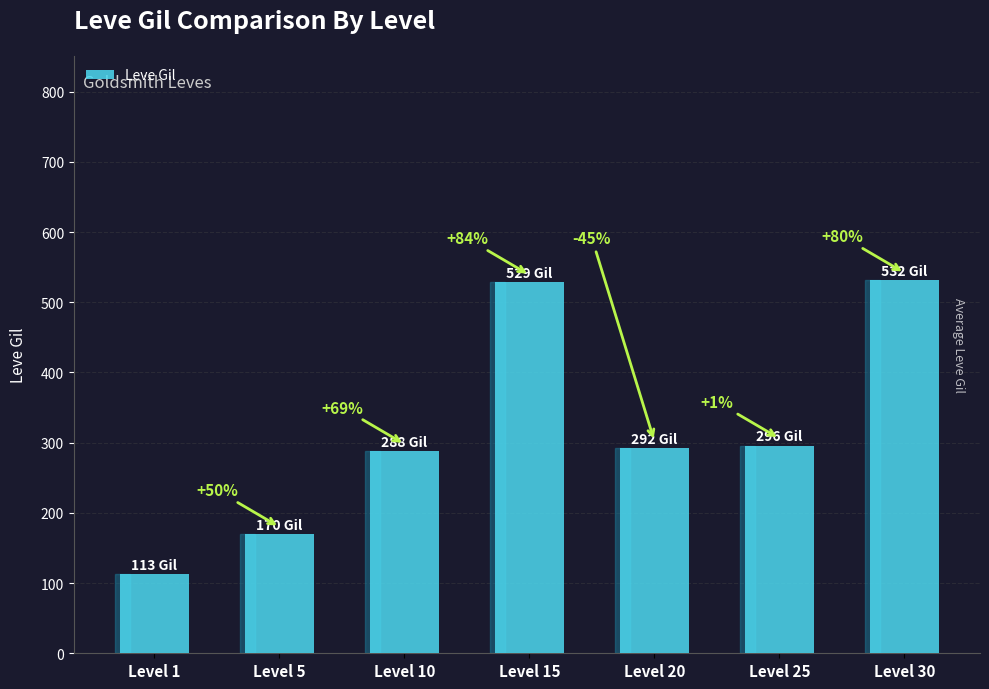

Does the chart contain any negative values?

No